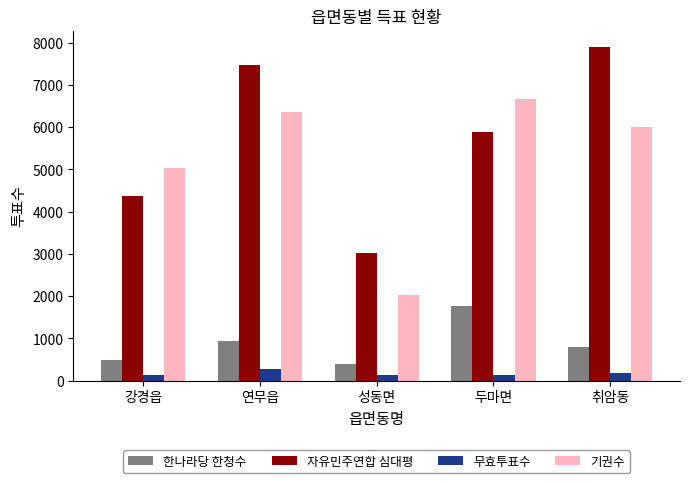

Which series changed the most between 강경읍 and 취암동?

자유민주연합 심대평